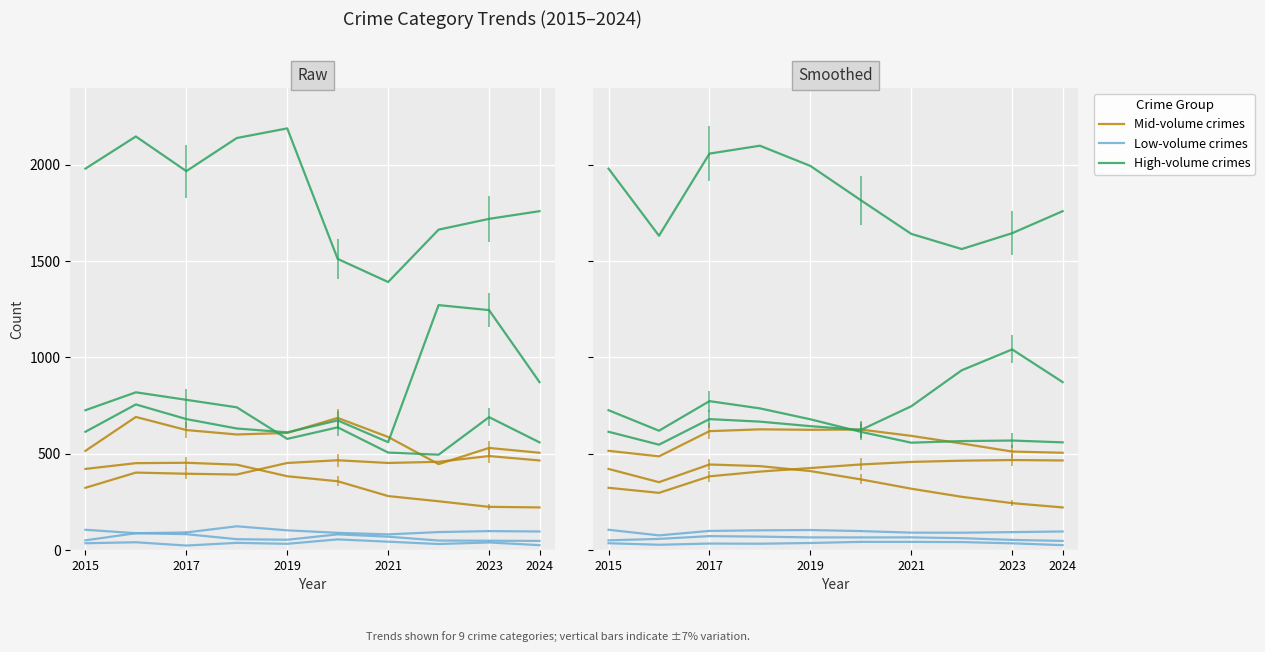

What is the label of the 1st point from the left?

2015